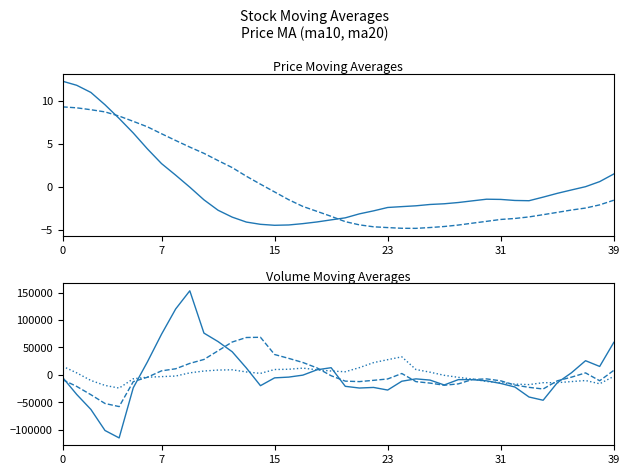

What is the difference between the second highest and minimum values in the ma10 series?

16.3